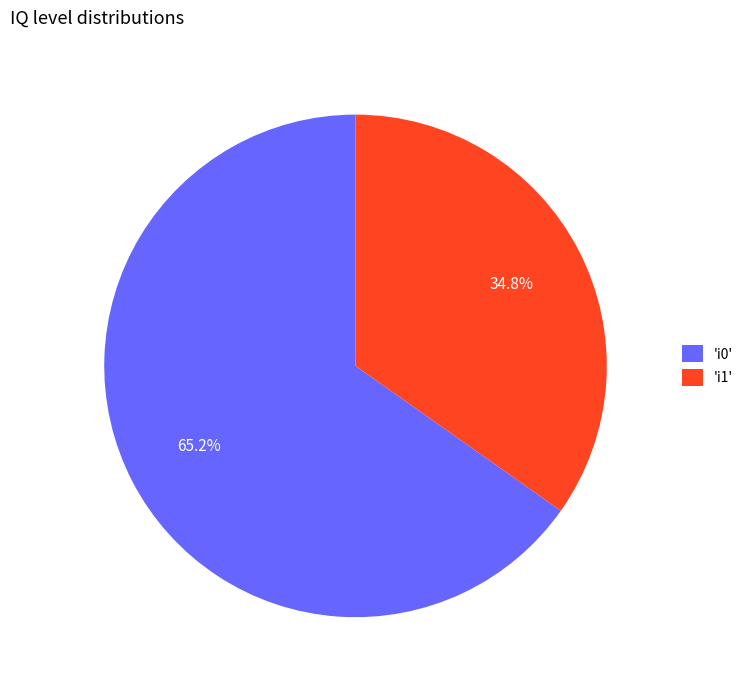

Is the sum of 'i1' and 'i0' greater than half?

Yes